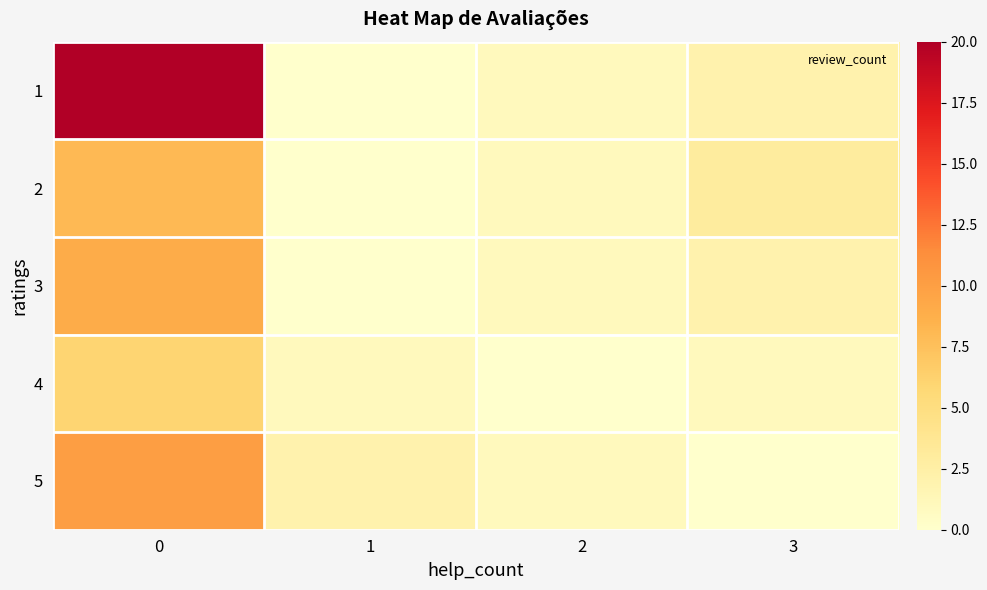

How many categories are shown in the chart?

4